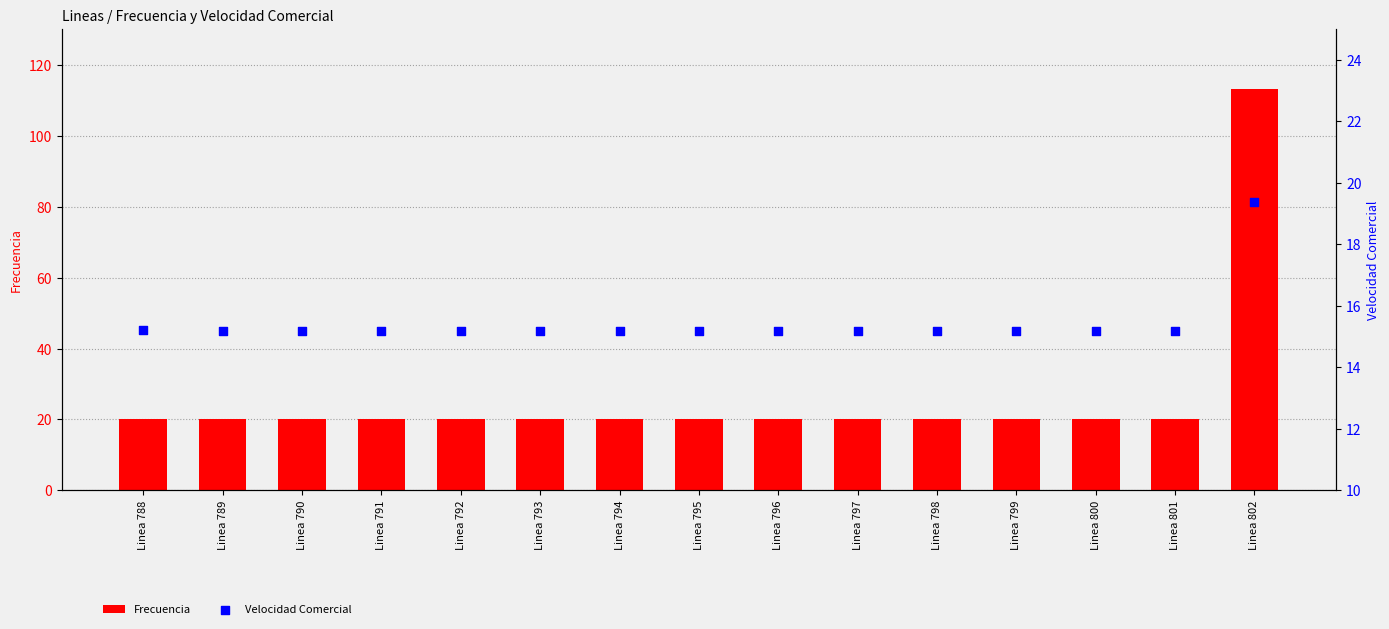

What is the total value across all series at Linea 798?

35.2